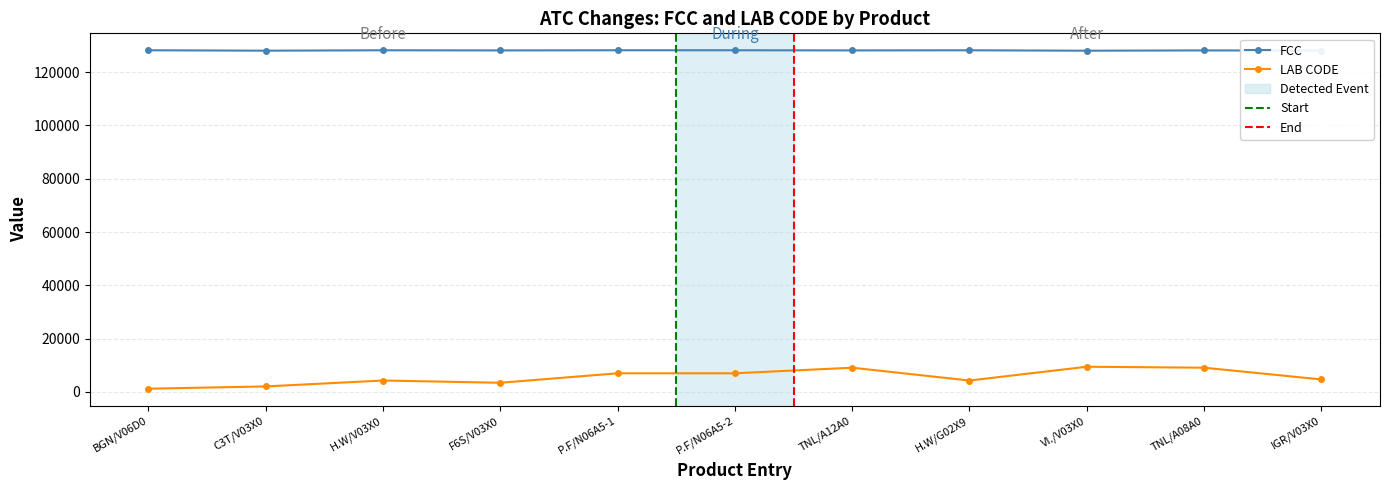

Reading left to right, transcribe all the data shown in this chart.

FCC: 128204	128049	128200	128149	128208	128209	128152	128198	128041	128151	128073
LAB CODE: 1212	2065	4286	3440	6995	6995	9095	4286	9452	9095	4692